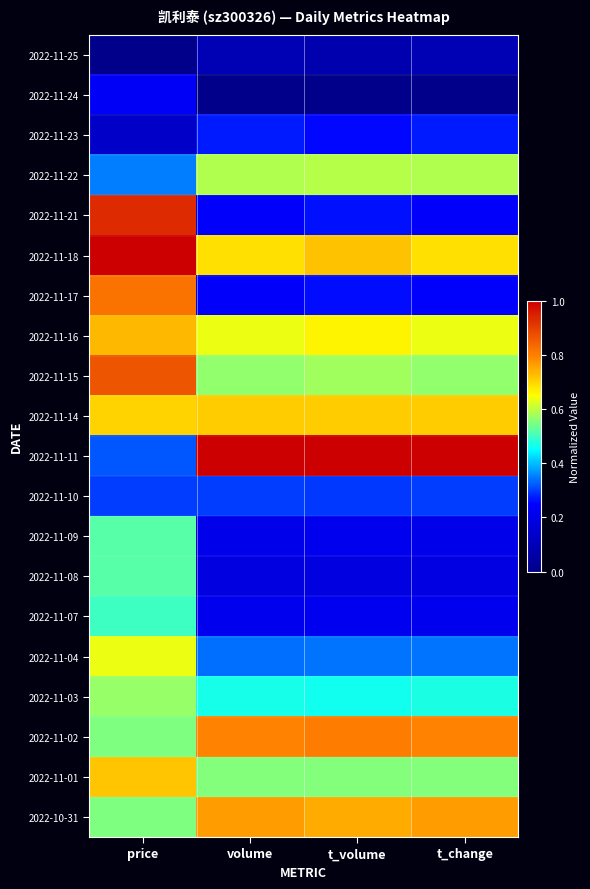

What is the total value across all series at price?

10.9